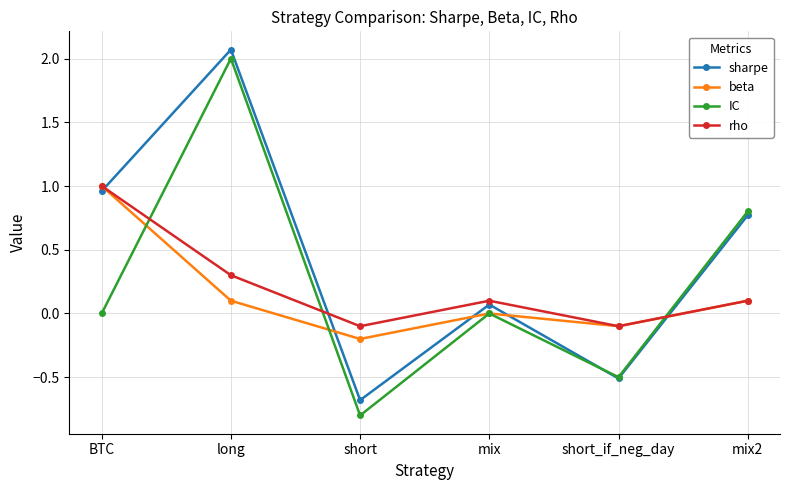

Does the chart have visible grid lines?

Yes